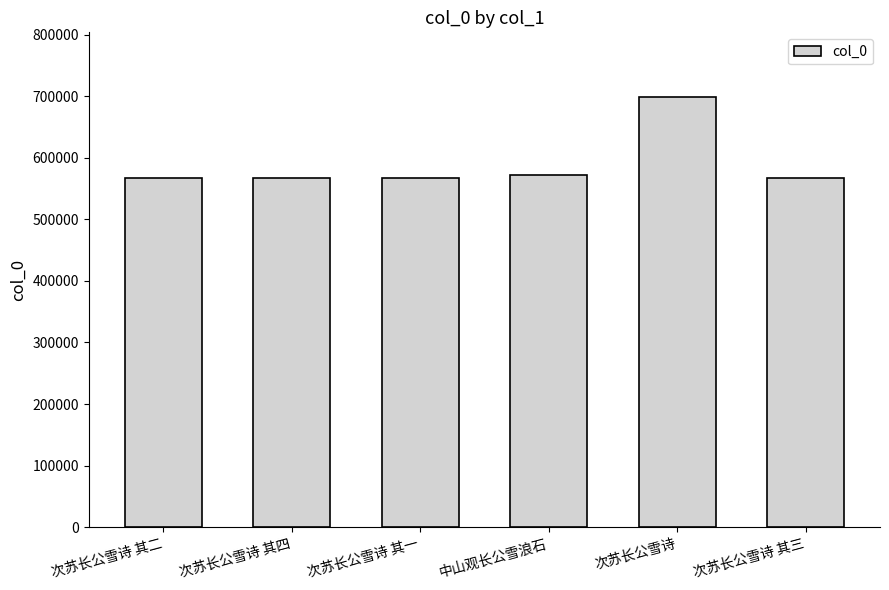

Approximately how many times larger is the value at 次苏长公雪诗 compared to 次苏长公雪诗 其三?

1.2